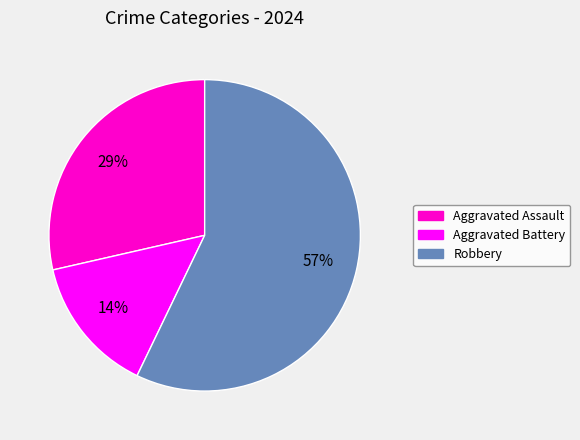

Which category has the smallest portion of the pie?

Aggravated Battery